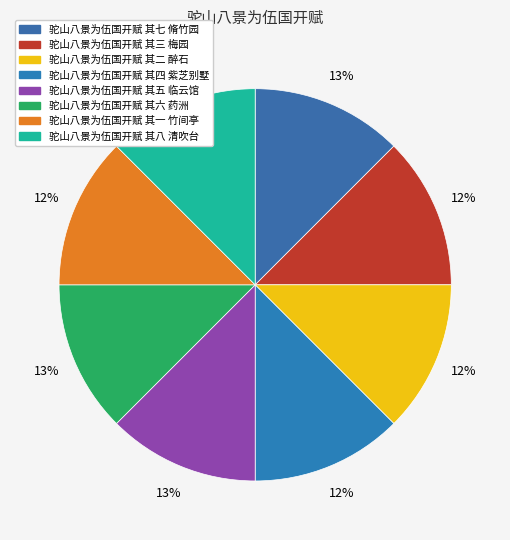

Rank the categories by value from lowest to highest.

驼山八景为伍国开赋 其一 竹间亭, 驼山八景为伍国开赋 其二 醉石, 驼山八景为伍国开赋 其三 梅园, 驼山八景为伍国开赋 其四 紫芝别墅, 驼山八景为伍国开赋 其五 临云馆, 驼山八景为伍国开赋 其六 药洲, 驼山八景为伍国开赋 其七 脩竹园, 驼山八景为伍国开赋 其八 清吹台